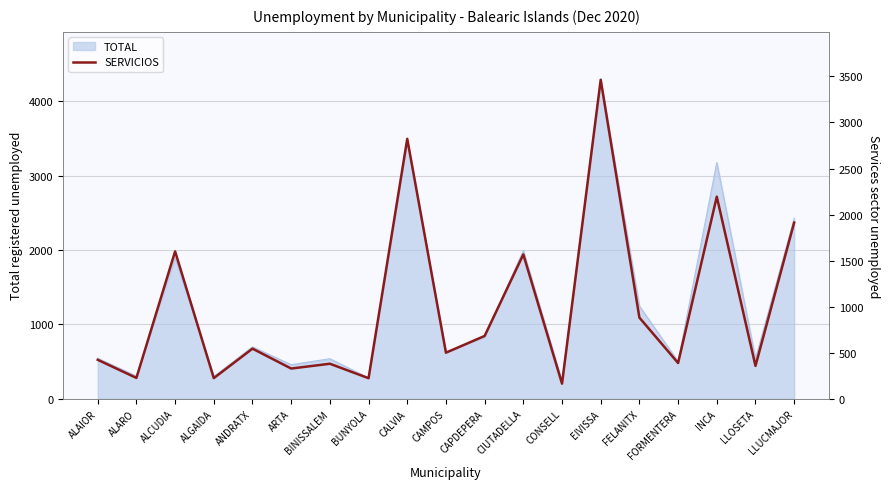

How many data points are above 500?

9